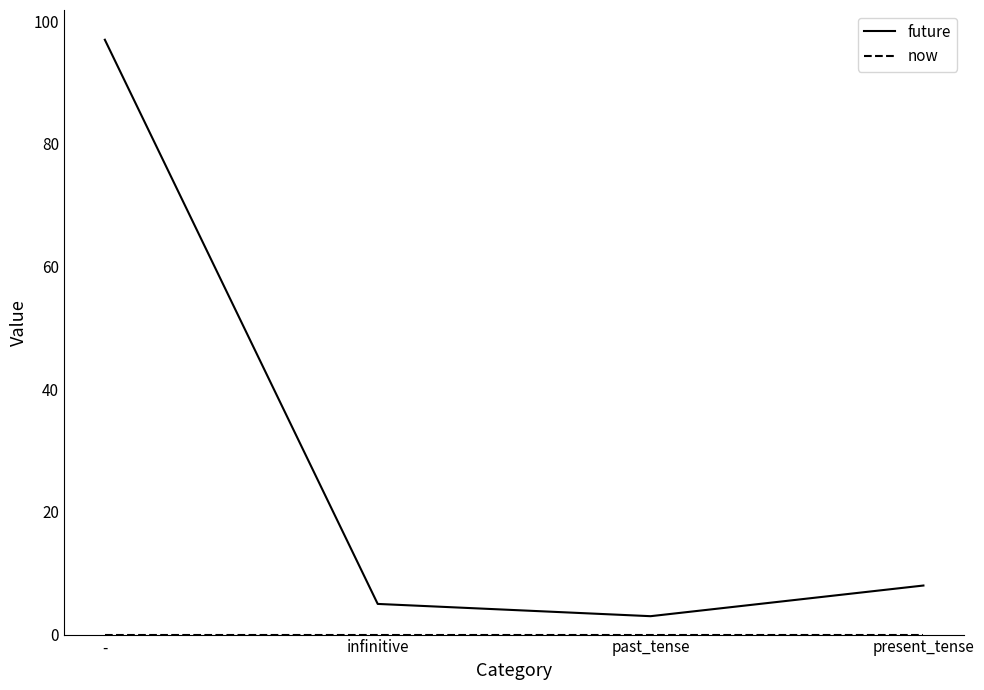

In future, how many points are lower than both neighbors (excluding endpoints)?

1